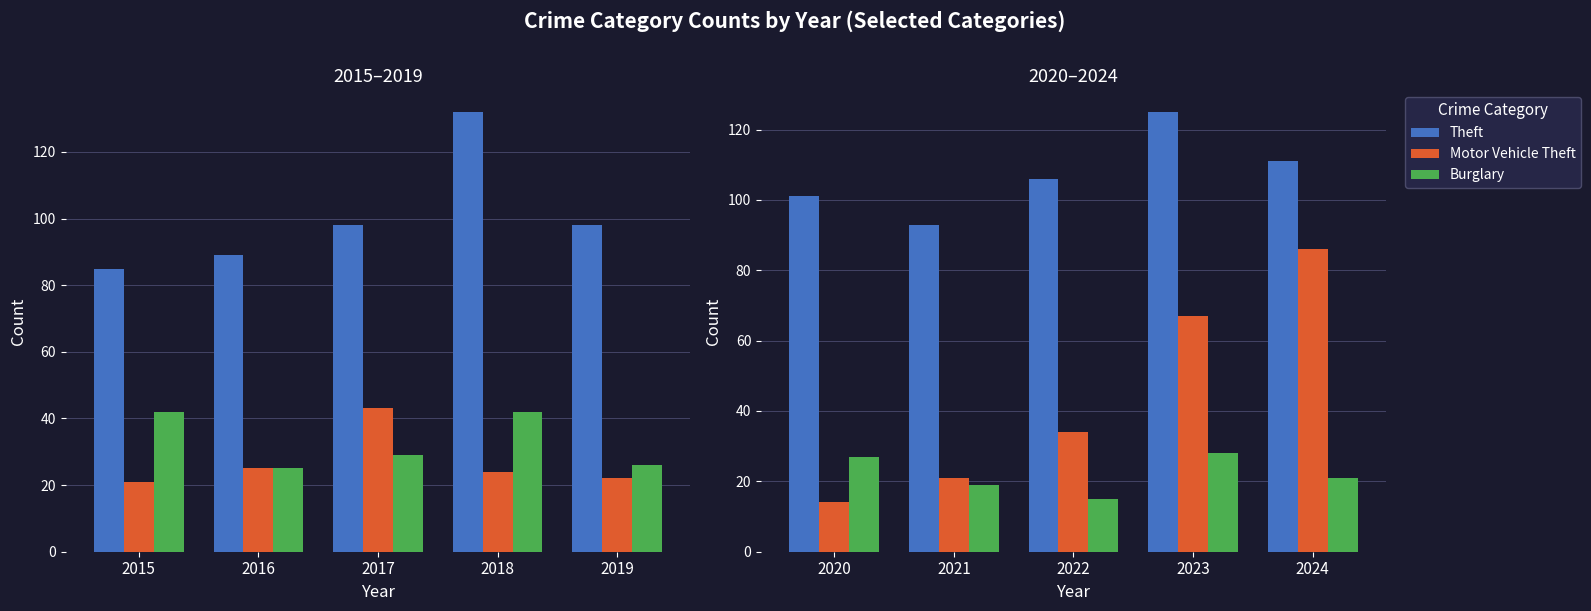

At 2021, list the series in order from largest to smallest.

Theft, Motor Vehicle Theft, Burglary